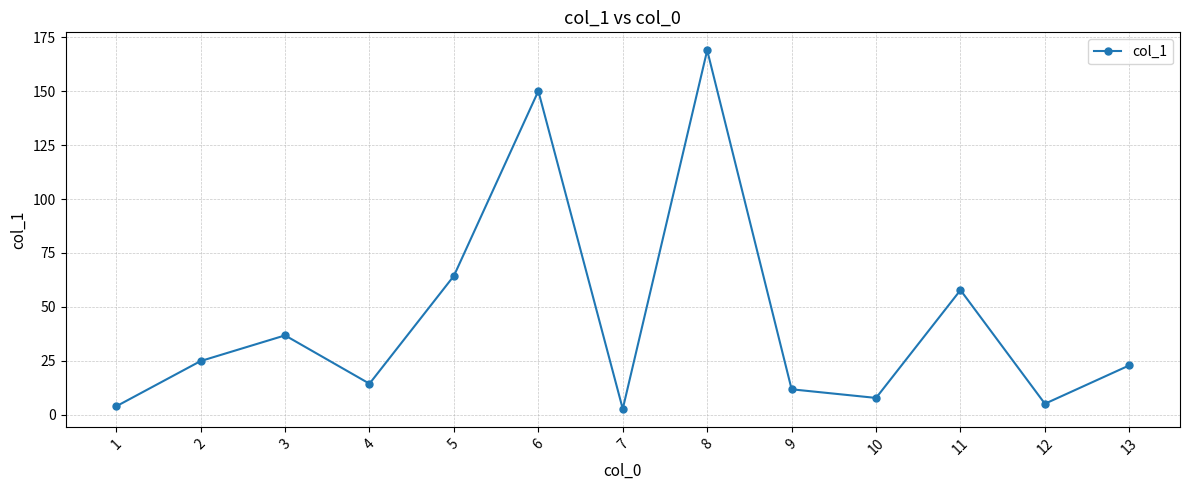

At which category does the chart reach its peak across all series?

8